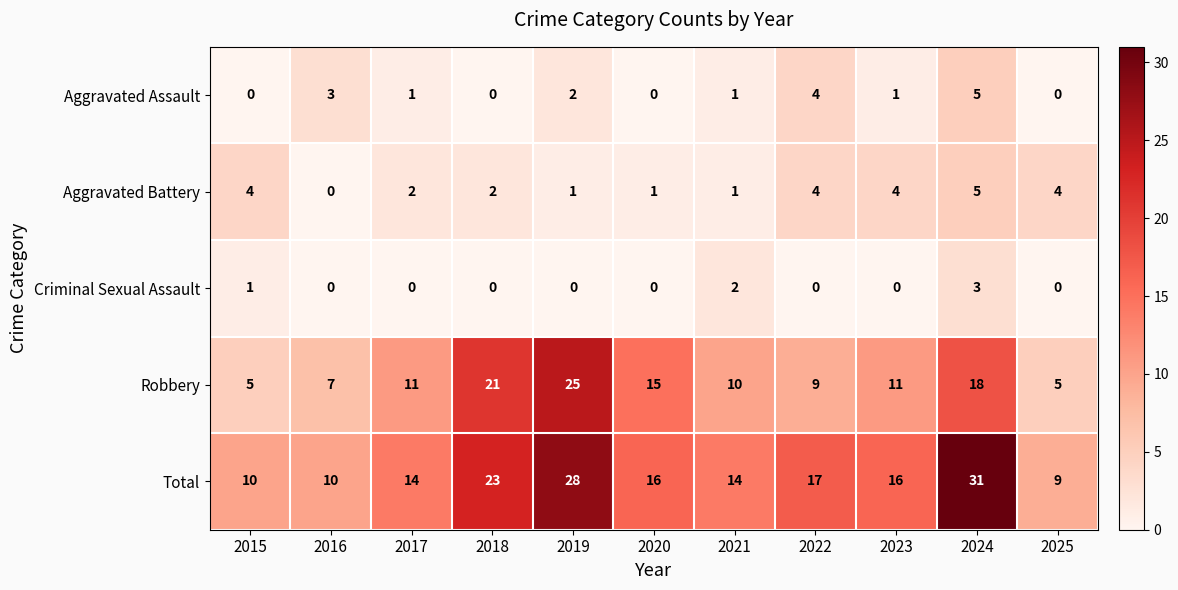

What is the greatest value displayed?

31